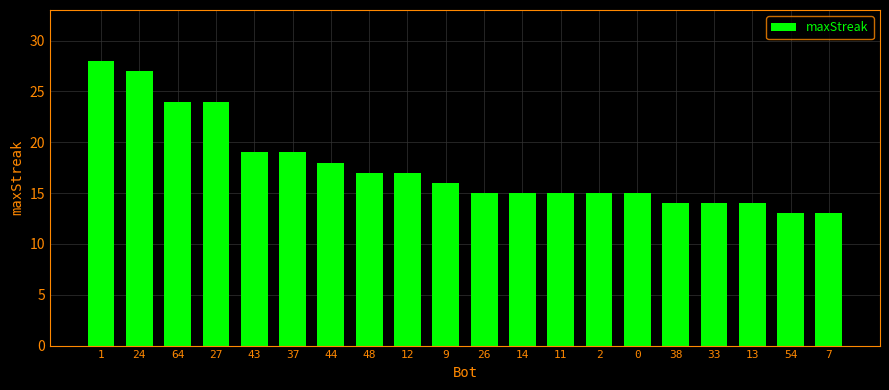

What value does the data have at 48?

17